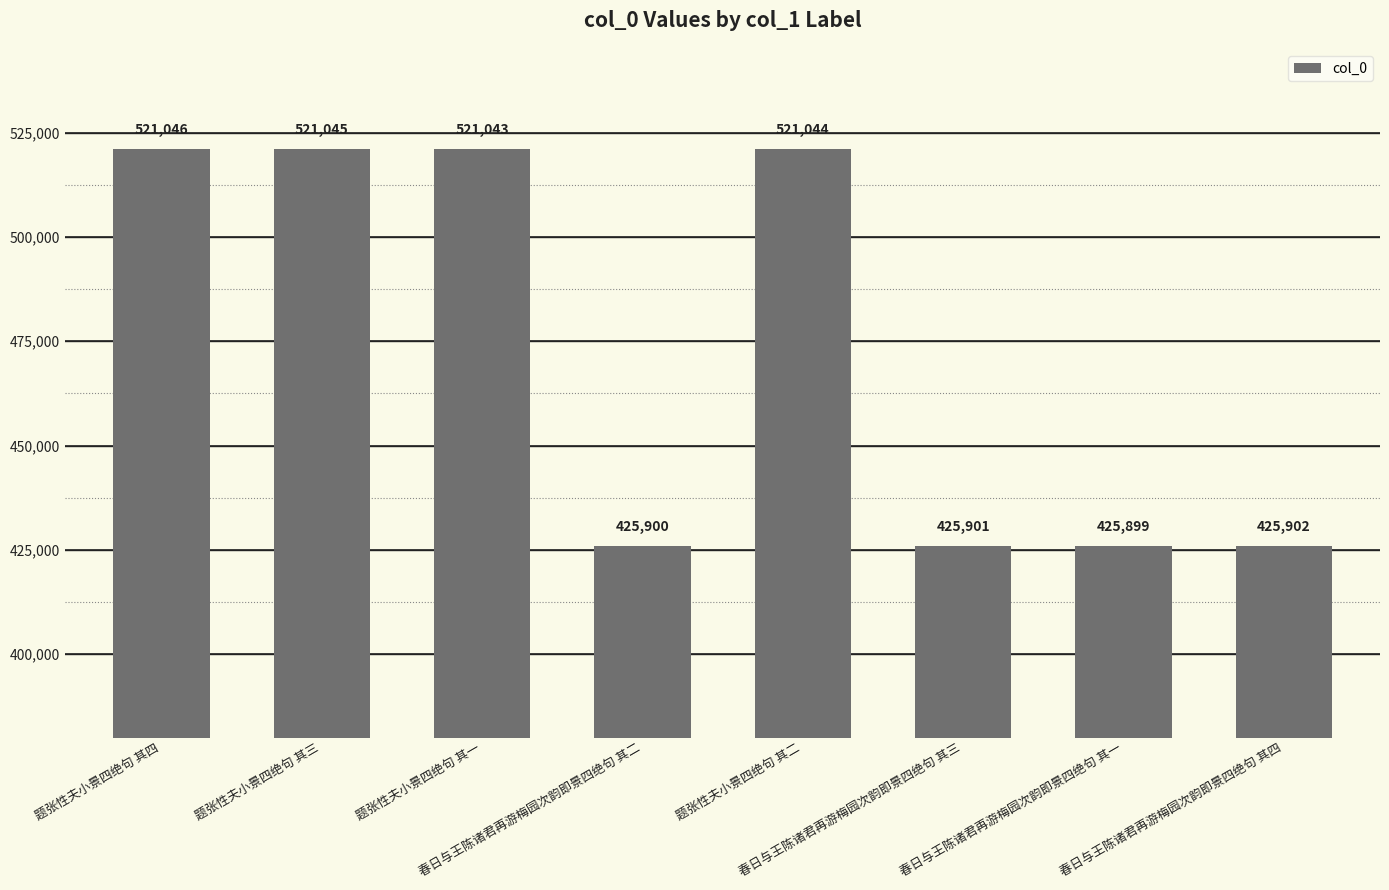

What is the minimum value shown in the chart?

425899